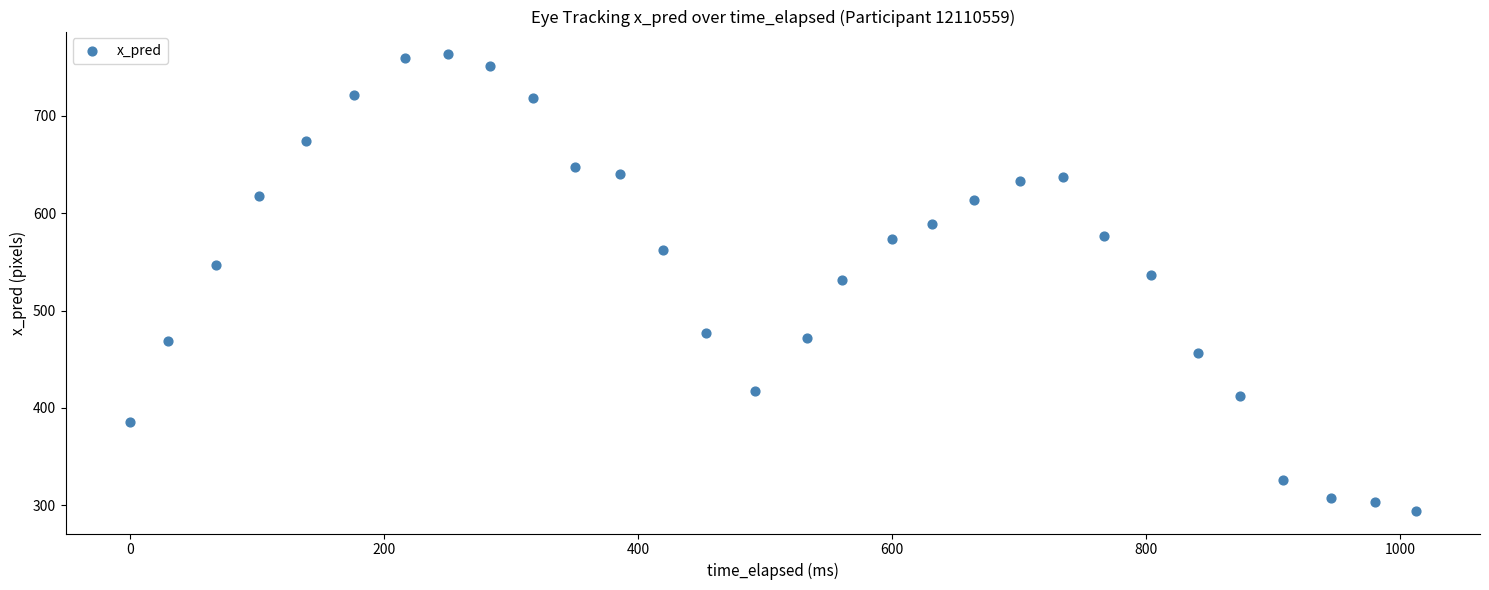

What is the range of Y values (max minus min)?

469.0